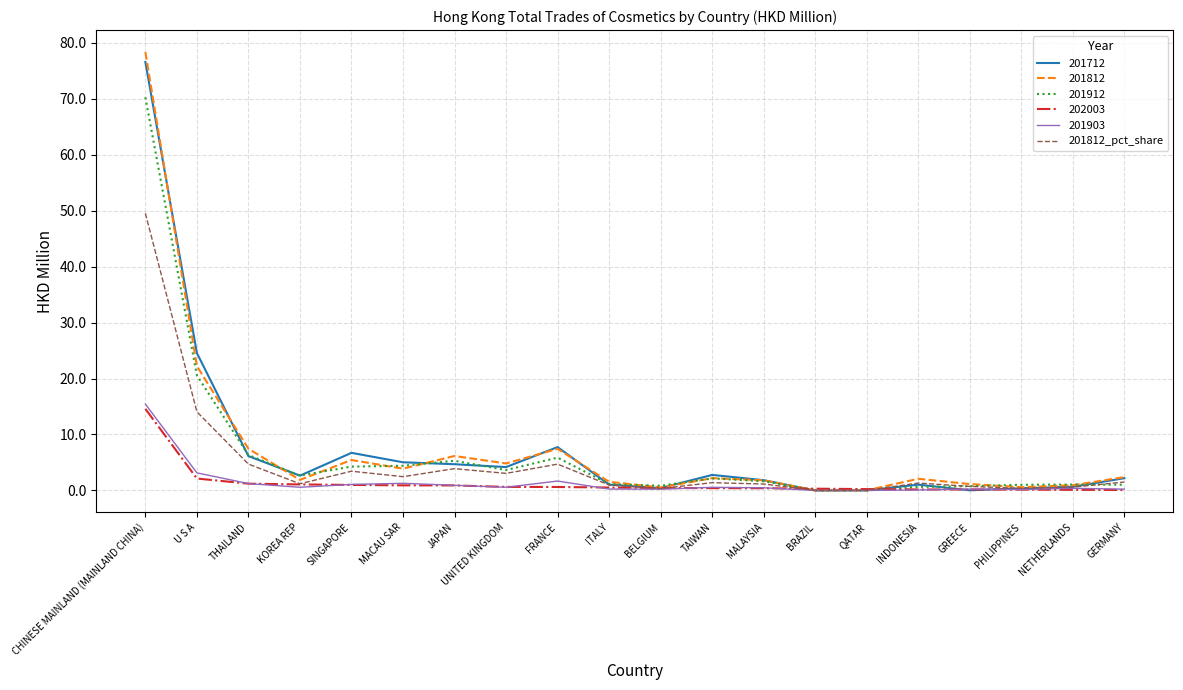

Which series has the largest range (max minus min)?

201812